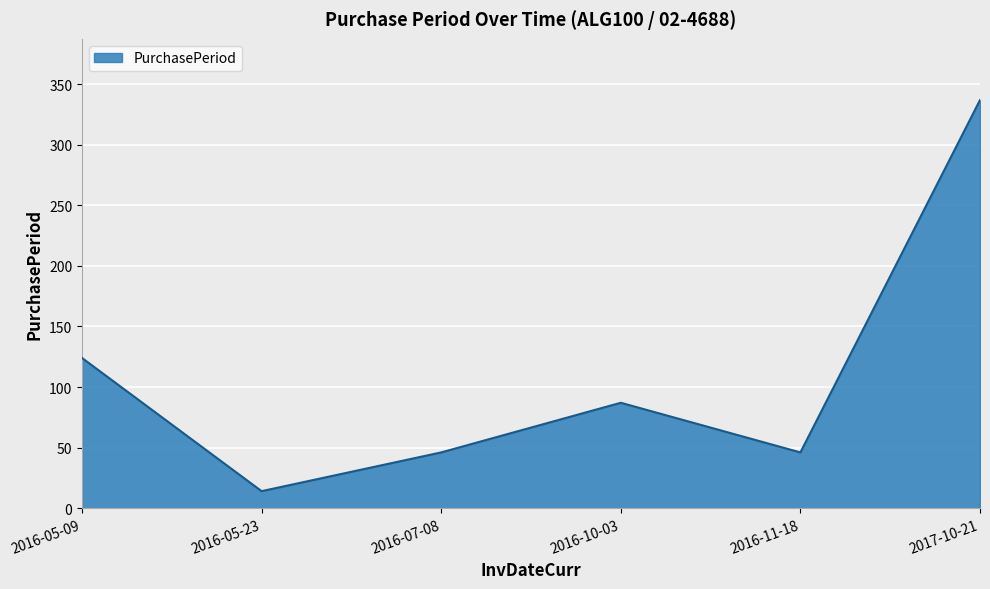

What is the difference between the second highest and minimum values?

110